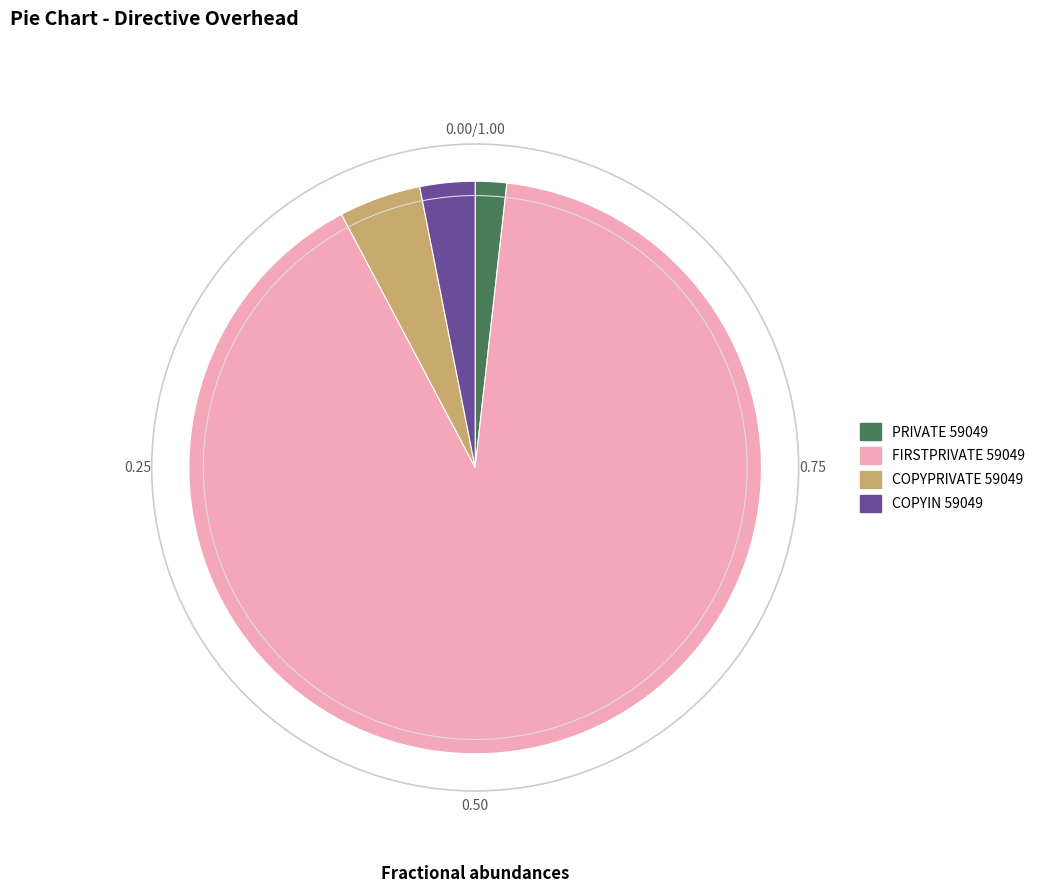

The COPYIN 59049 slice represents 11% of the pie. True or false?

False